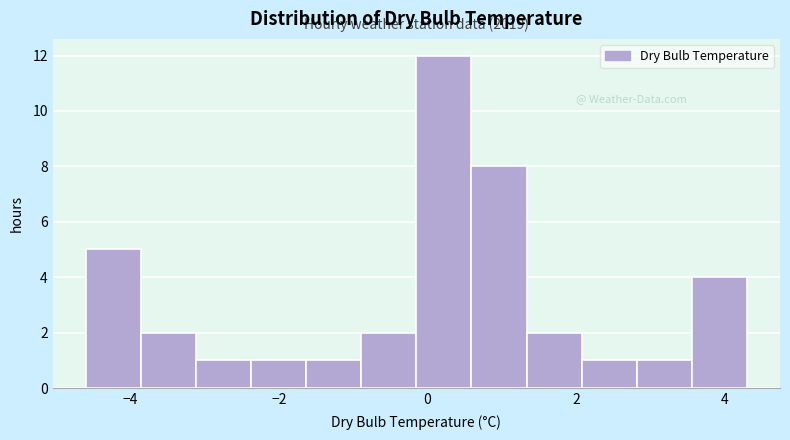

Read against the x-axis, roughly where is the centre of the tallest bar?

0.2